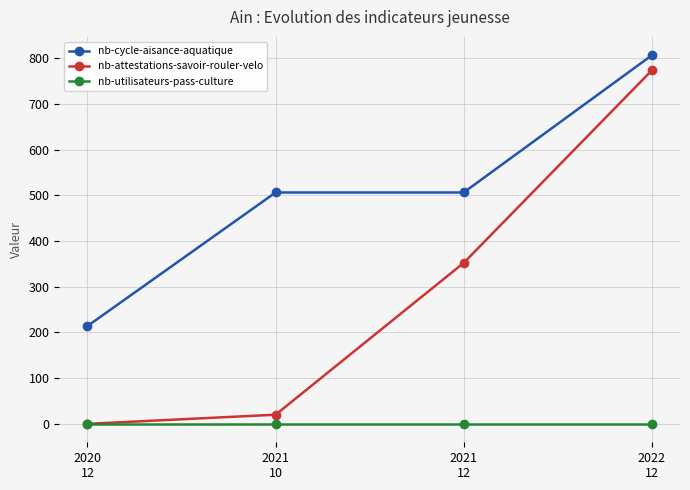

At 2021
10, list the series in order from smallest to largest.

nb-utilisateurs-pass-culture, nb-attestations-savoir-rouler-velo, nb-cycle-aisance-aquatique